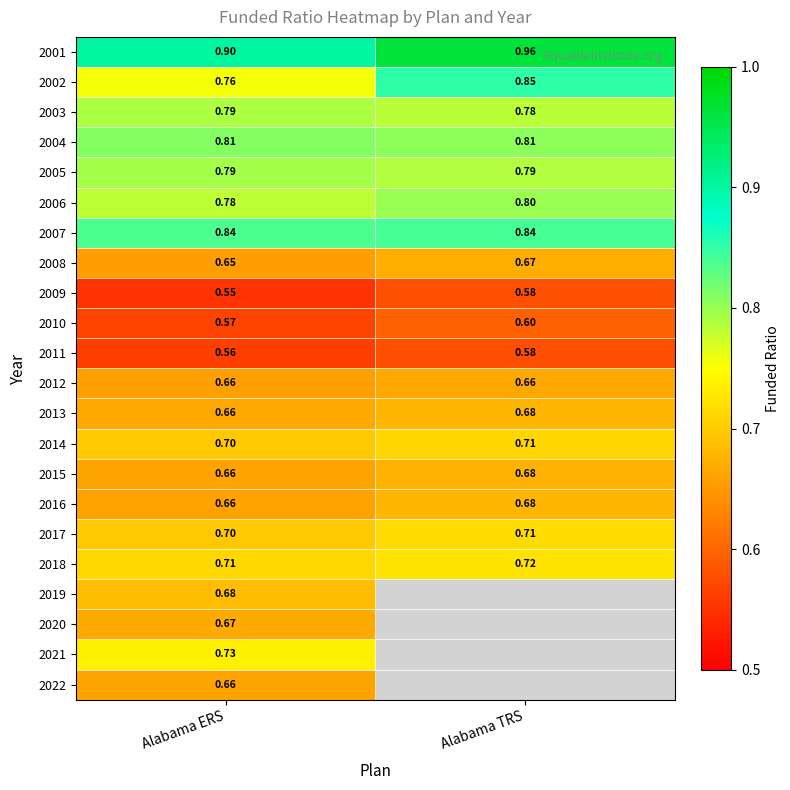

What is the greatest value displayed?

1.0